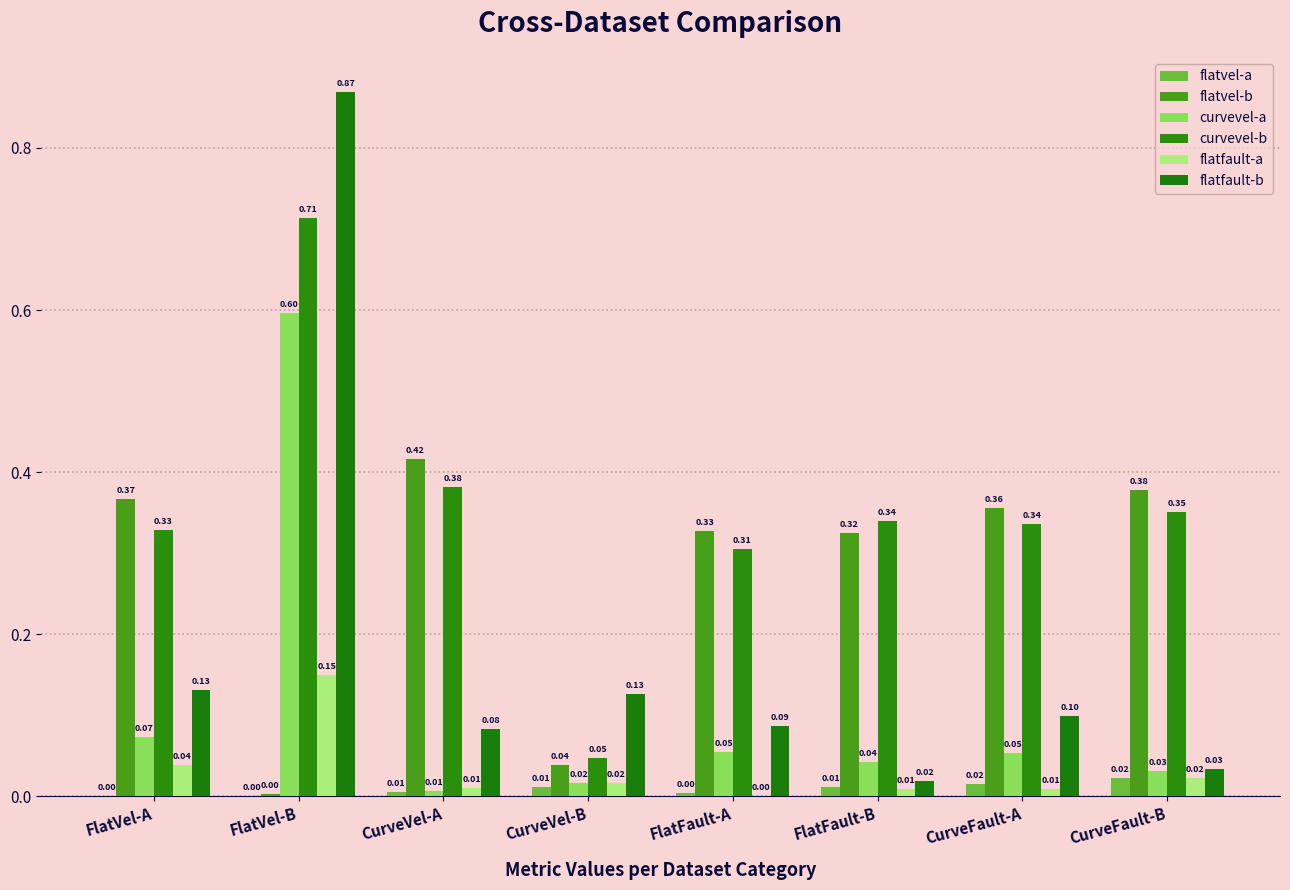

Are the bars horizontal?

No